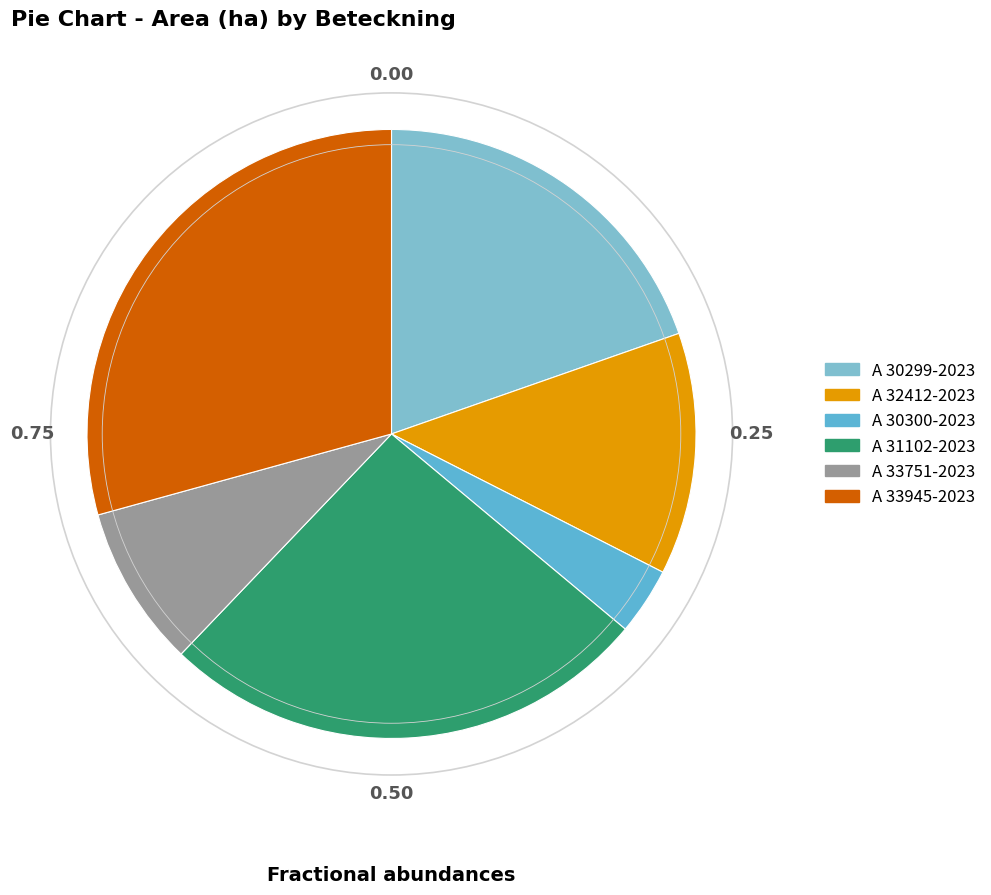

What percentage do A 33751-2023 and A 30300-2023 together represent?

12.1%